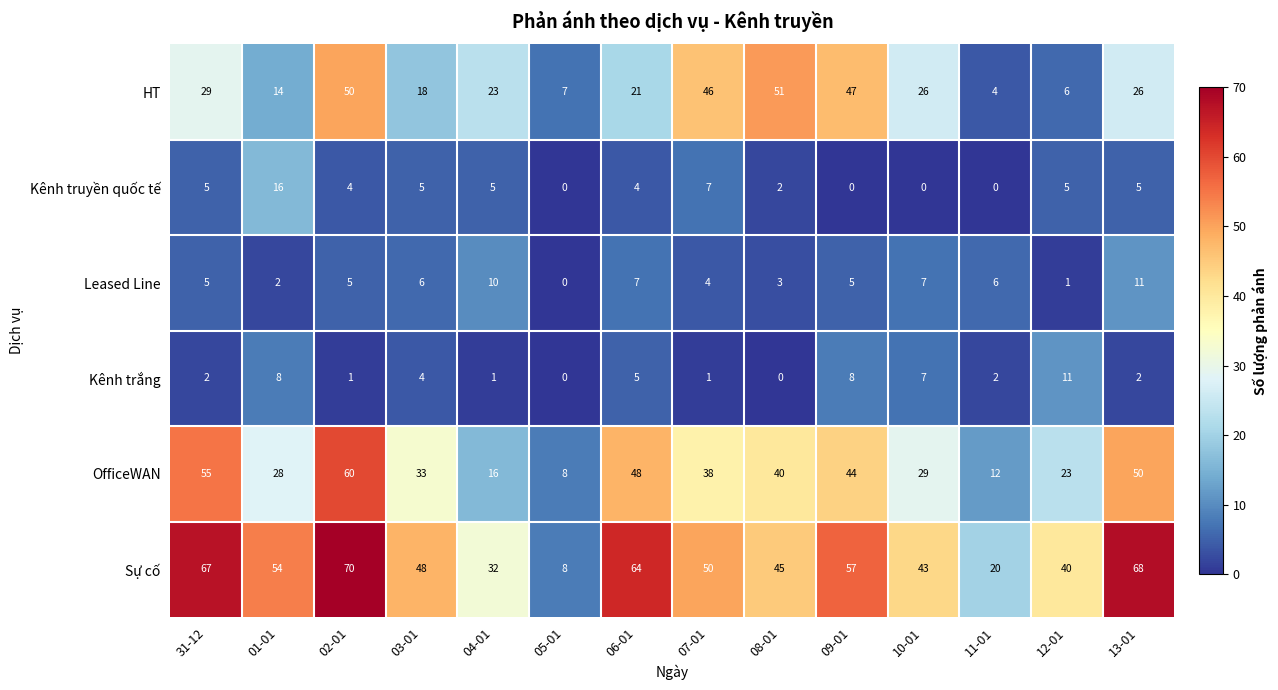

Where is Kênh trắng nearest to the value 5?

06-01